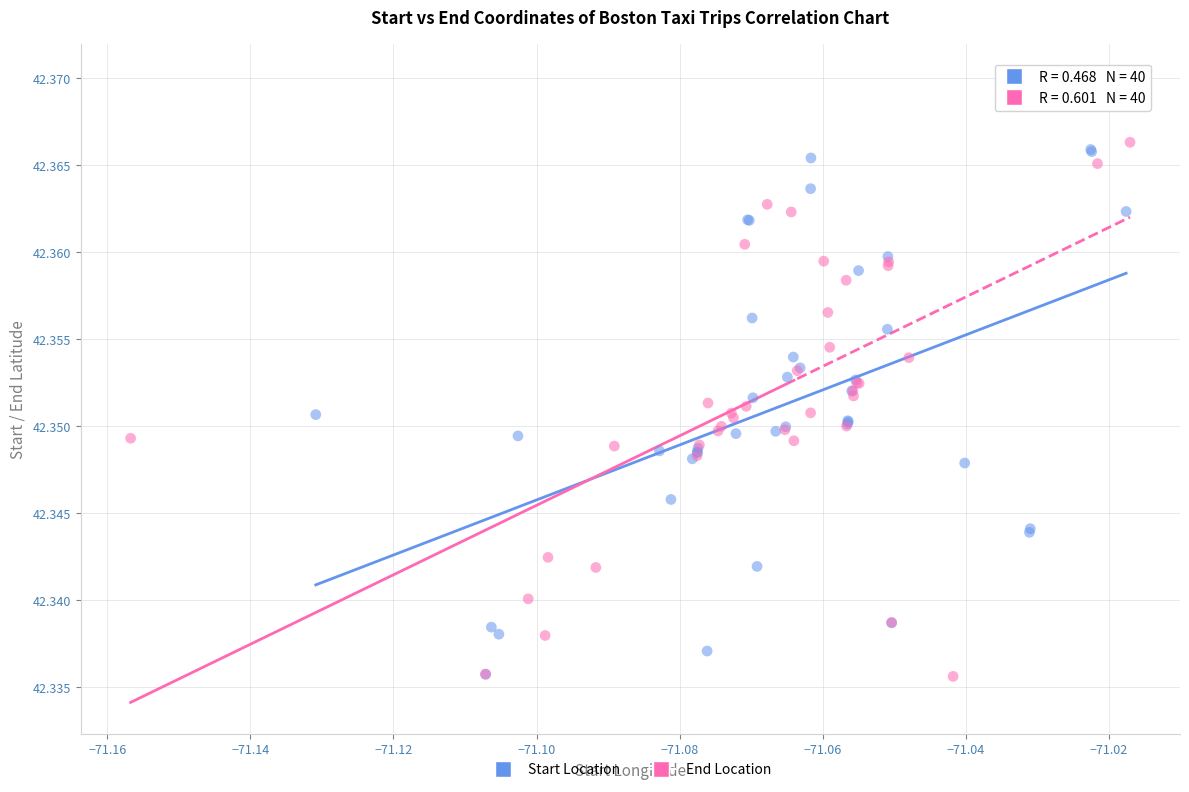

What are all the series names shown in the legend?

Start Location, End Location